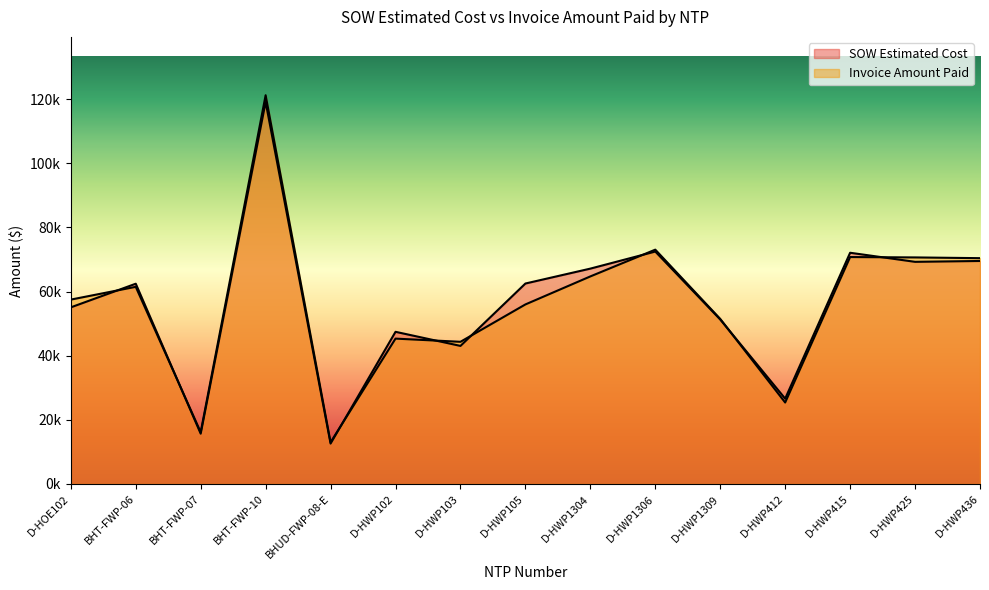

What is the label of the 14th point from the right?

BHT-FWP-06